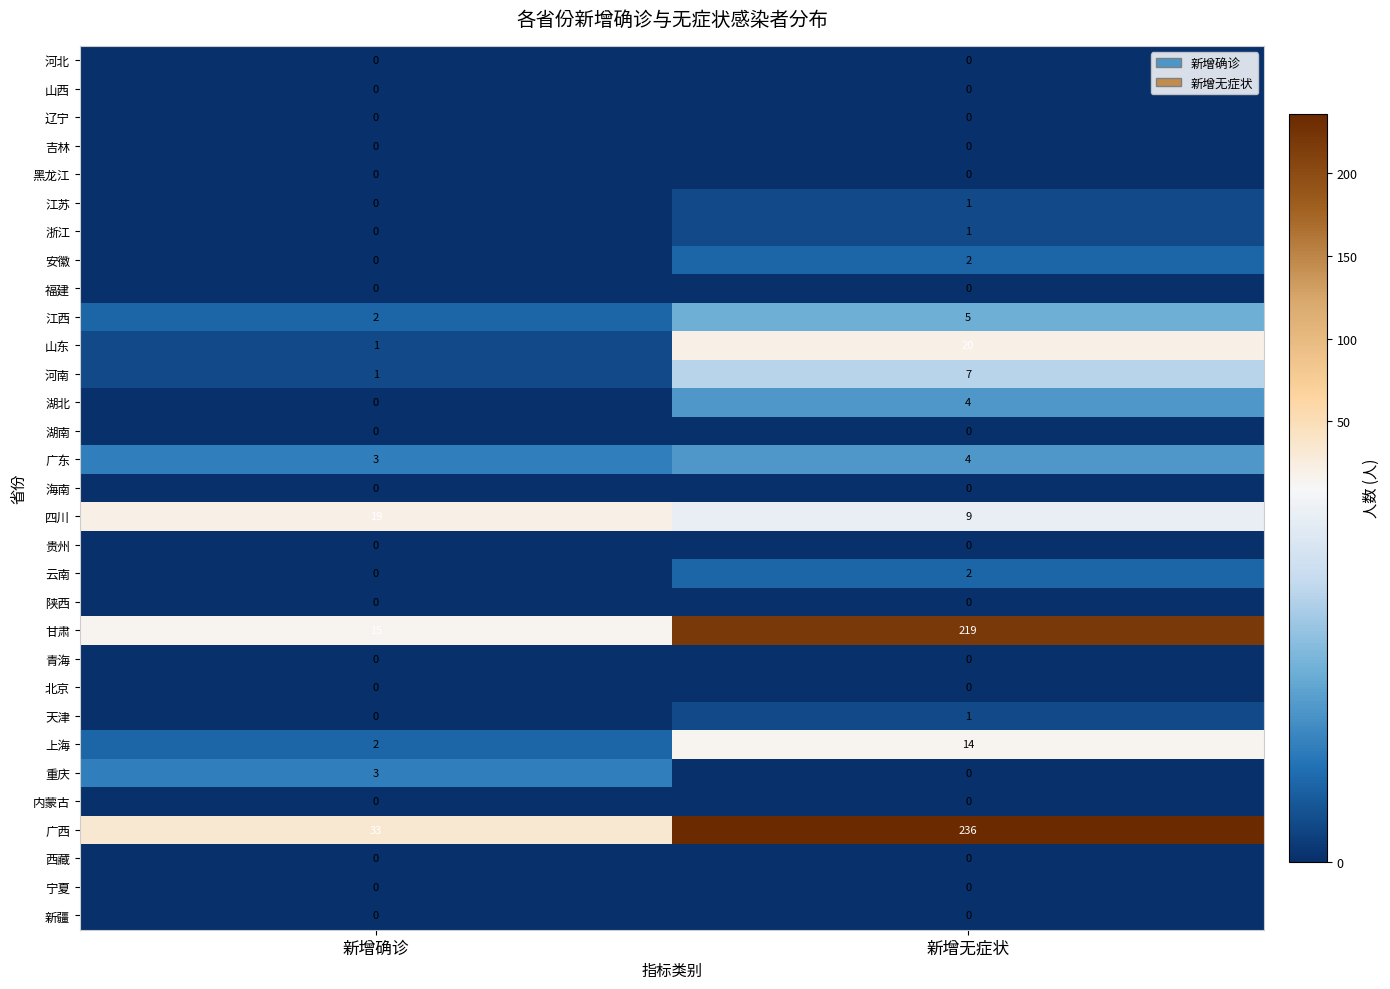

What is the difference between the highest and lowest values at 新增无症状?

236